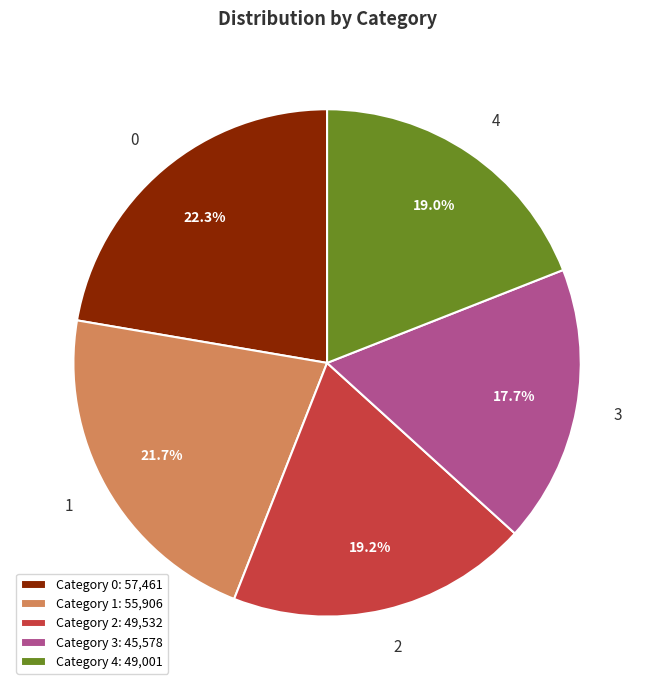

The 0 slice represents 29% of the pie. True or false?

False